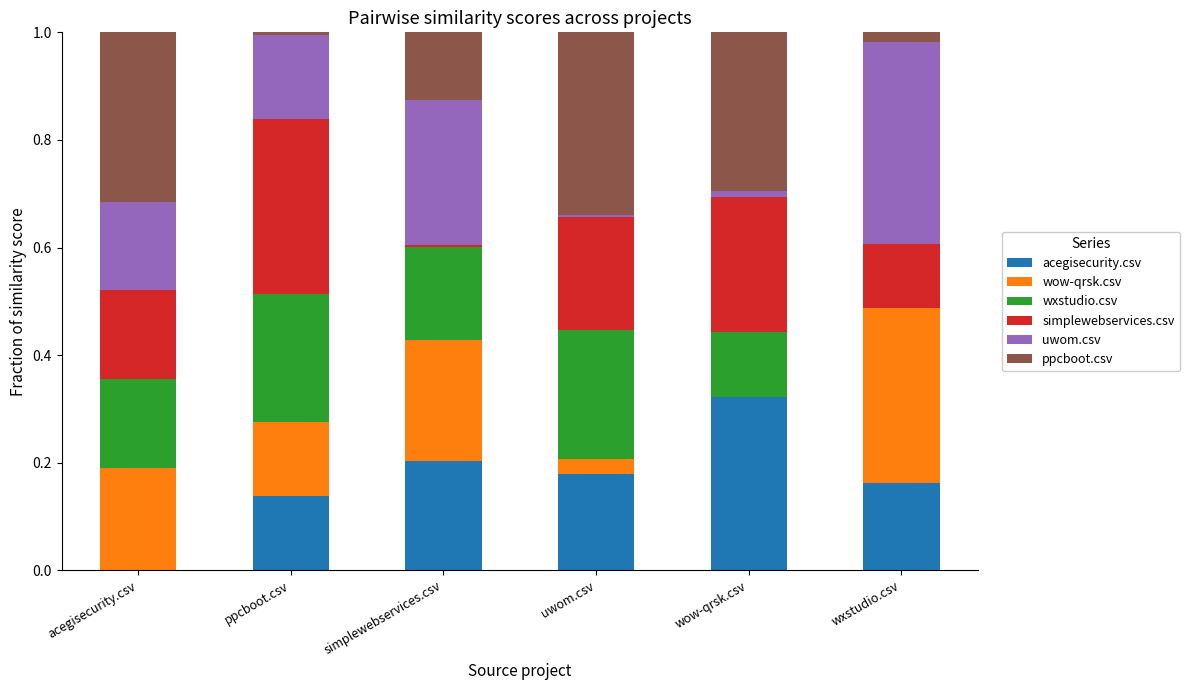

Are the bars horizontal?

No